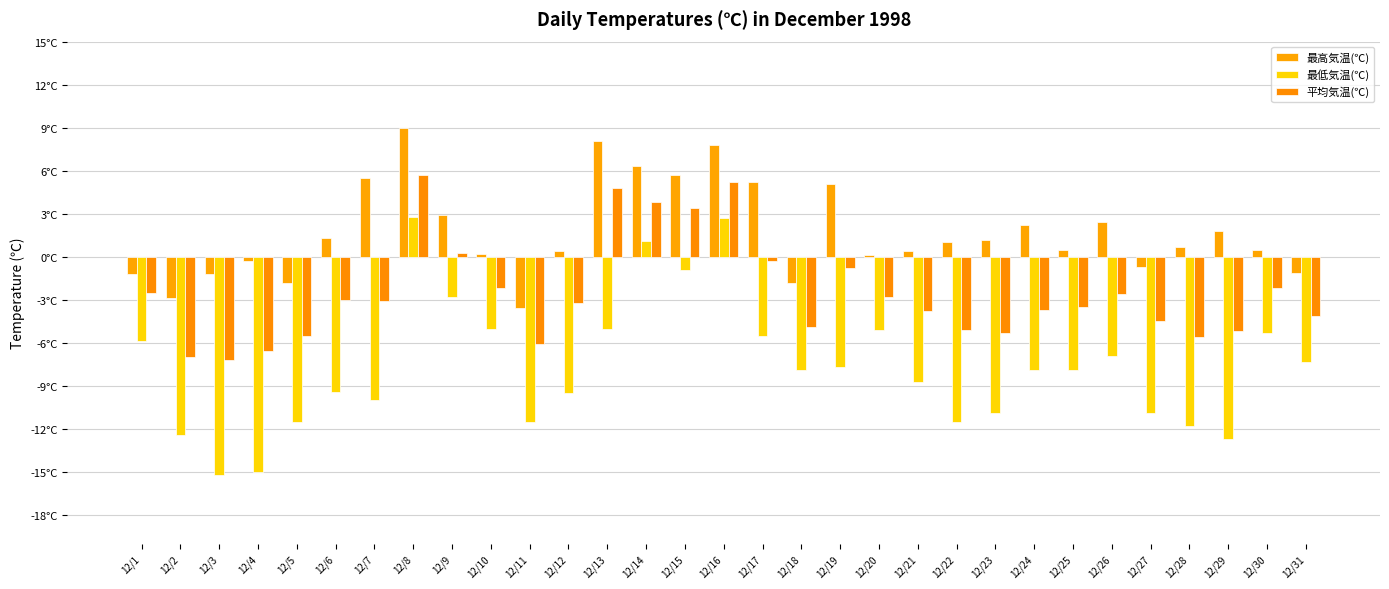

Reading left to right, what are all the values shown in this chart?

最高気温(℃): -1.2	-2.9	-1.2	-0.3	-1.8	1.3	5.5	9.0	2.9	0.2	-3.6	0.4	8.1	6.3	5.7	7.8	5.2	-1.8	5.1	0.1	0.4	1.0	1.2	2.2	0.5	2.4	-0.7	0.7	1.8	0.5	-1.1
最低気温(℃): -5.9	-12.4	-15.2	-15.0	-11.5	-9.4	-10.0	2.8	-2.8	-5.0	-11.5	-9.5	-5.0	1.1	-0.9	2.7	-5.5	-7.9	-7.7	-5.1	-8.7	-11.5	-10.9	-7.9	-7.9	-6.9	-10.9	-11.8	-12.7	-5.3	-7.3
平均気温(℃): -2.5	-7.0	-7.2	-6.6	-5.5	-3.0	-3.1	5.7	0.3	-2.2	-6.1	-3.2	4.8	3.8	3.4	5.2	-0.3	-4.9	-0.8	-2.8	-3.8	-5.1	-5.3	-3.7	-3.5	-2.6	-4.5	-5.6	-5.2	-2.2	-4.1